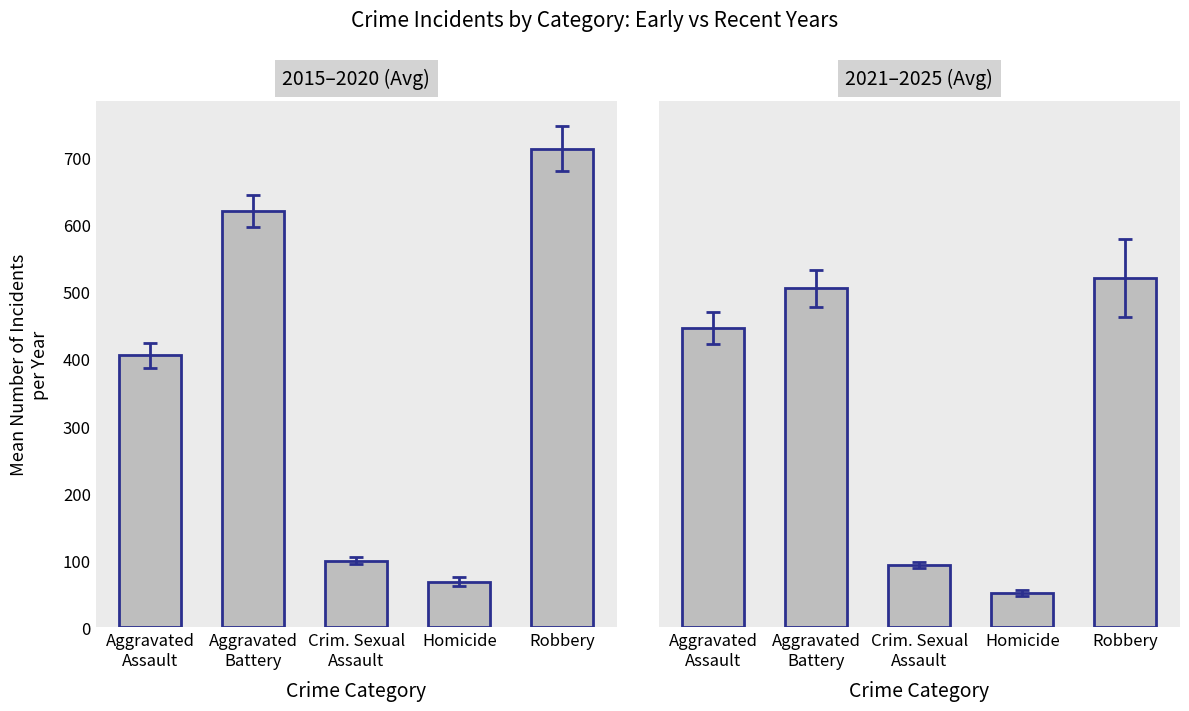

What value does the 2015–2020 (Avg) series have at Aggravated
Battery?

620.5